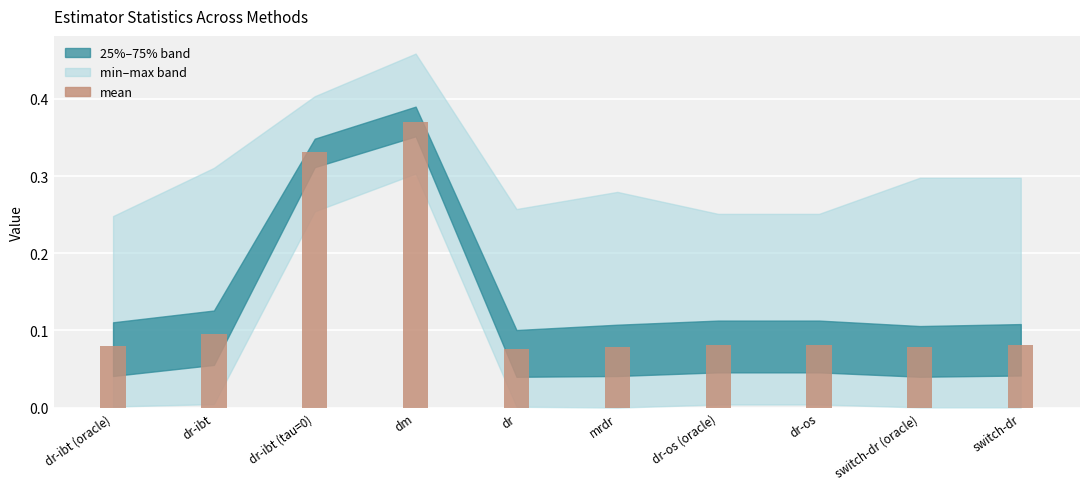

Which label corresponds to the largest value in the chart?

dm